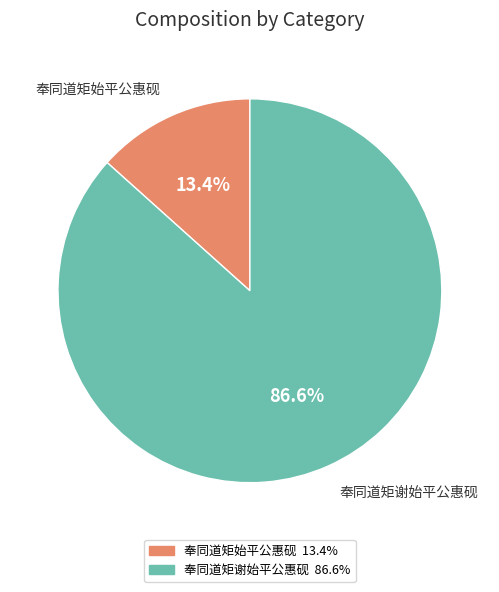

What percentage do 奉同道矩始平公惠砚 and 奉同道矩谢始平公惠砚 together represent?

100.0%